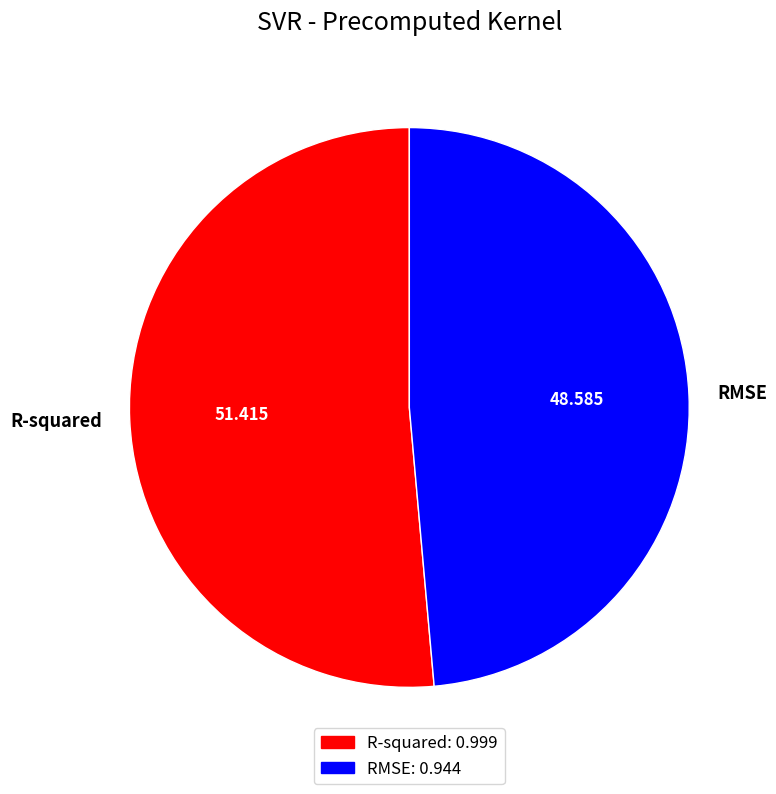

Count the number of slices in the pie.

2